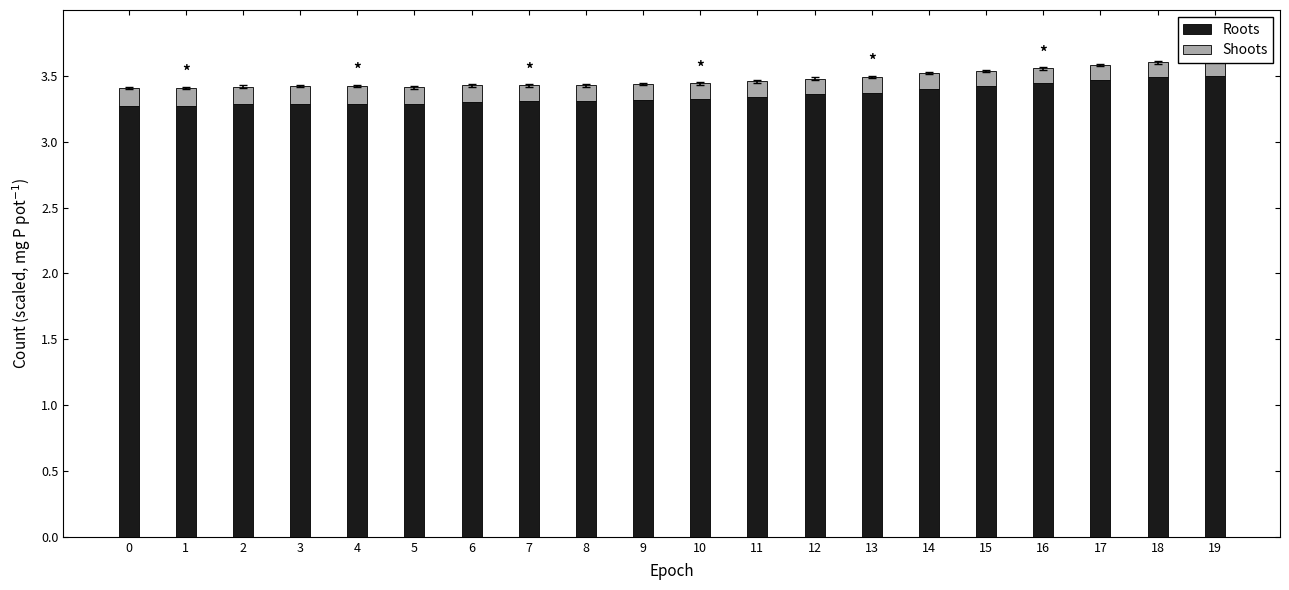

At how many categories does at least one series exceed 2?

20